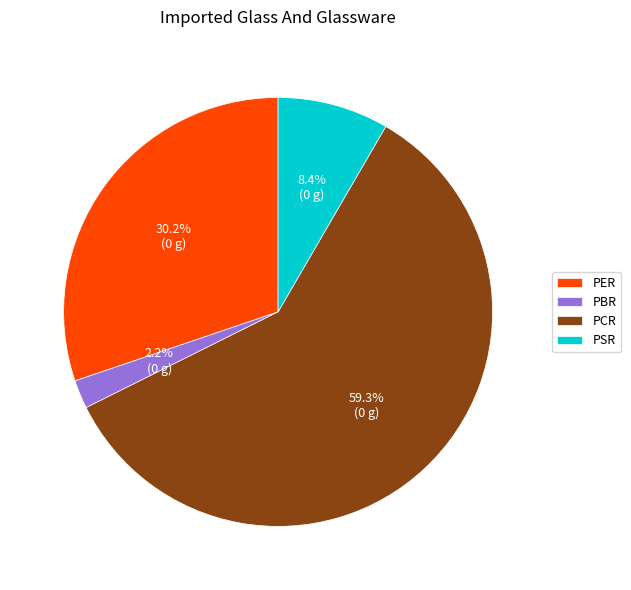

Is there any slice that represents more than half of the pie?

Yes